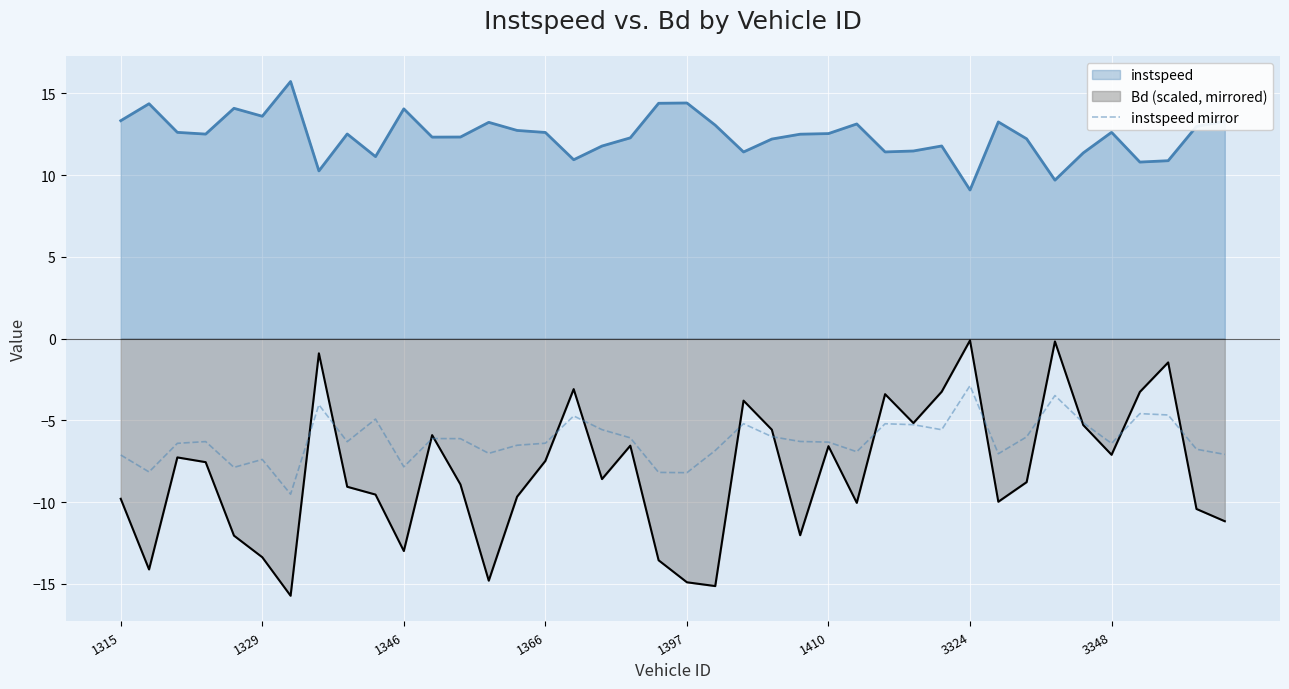

What is the minimum value shown in the chart?

-15.7